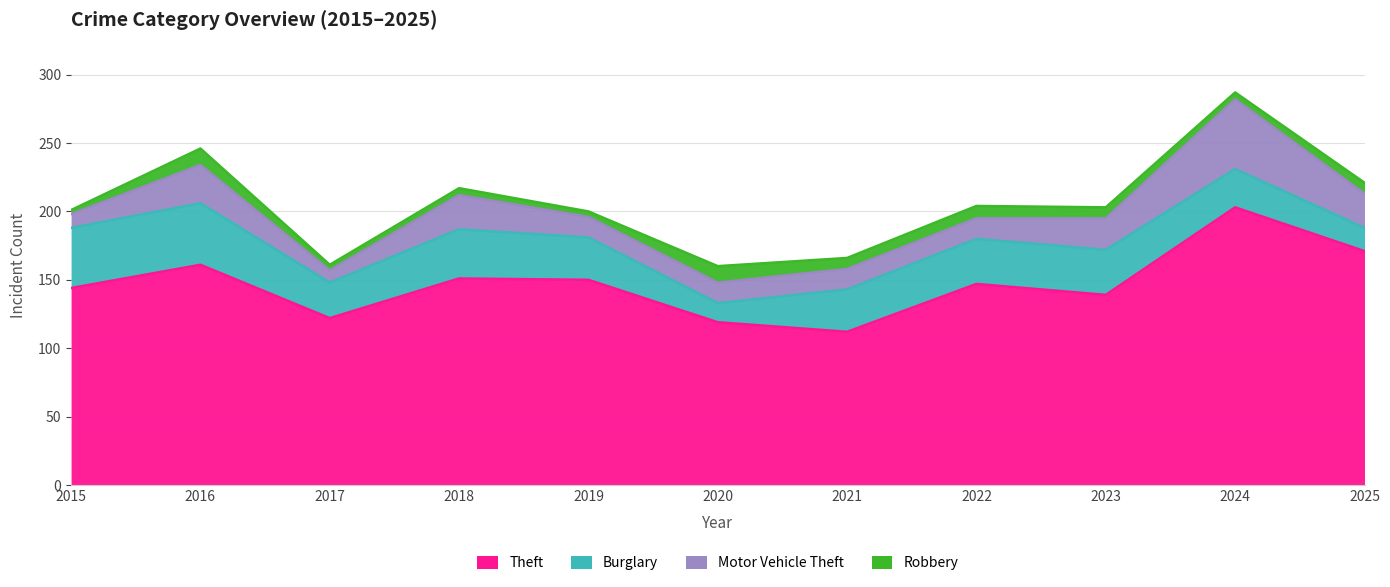

At which category does Motor Vehicle Theft reach its first local valley?

2017